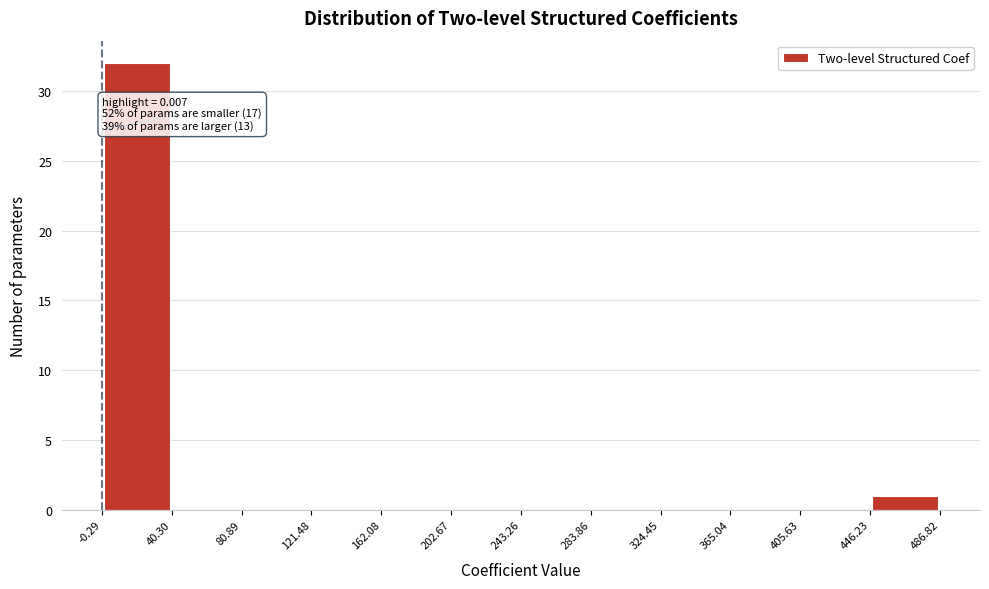

Which range on the x-axis has the tallest bar?

-0.29 to 40.30